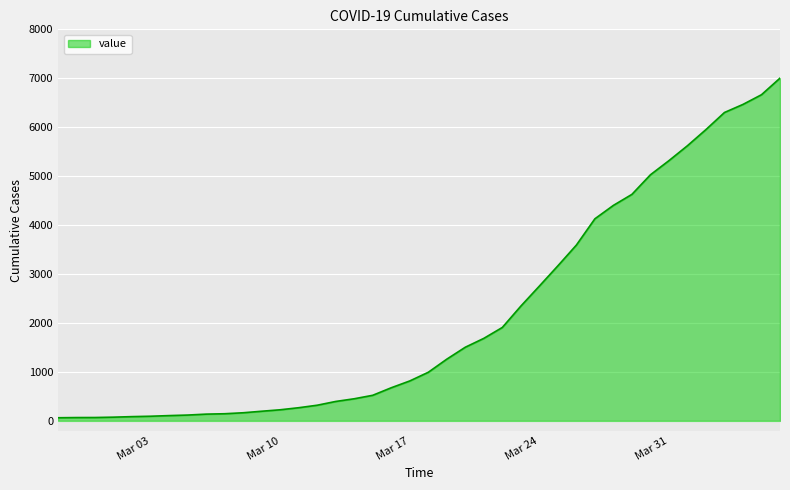

What is the difference between the maximum and second lowest values?

6935